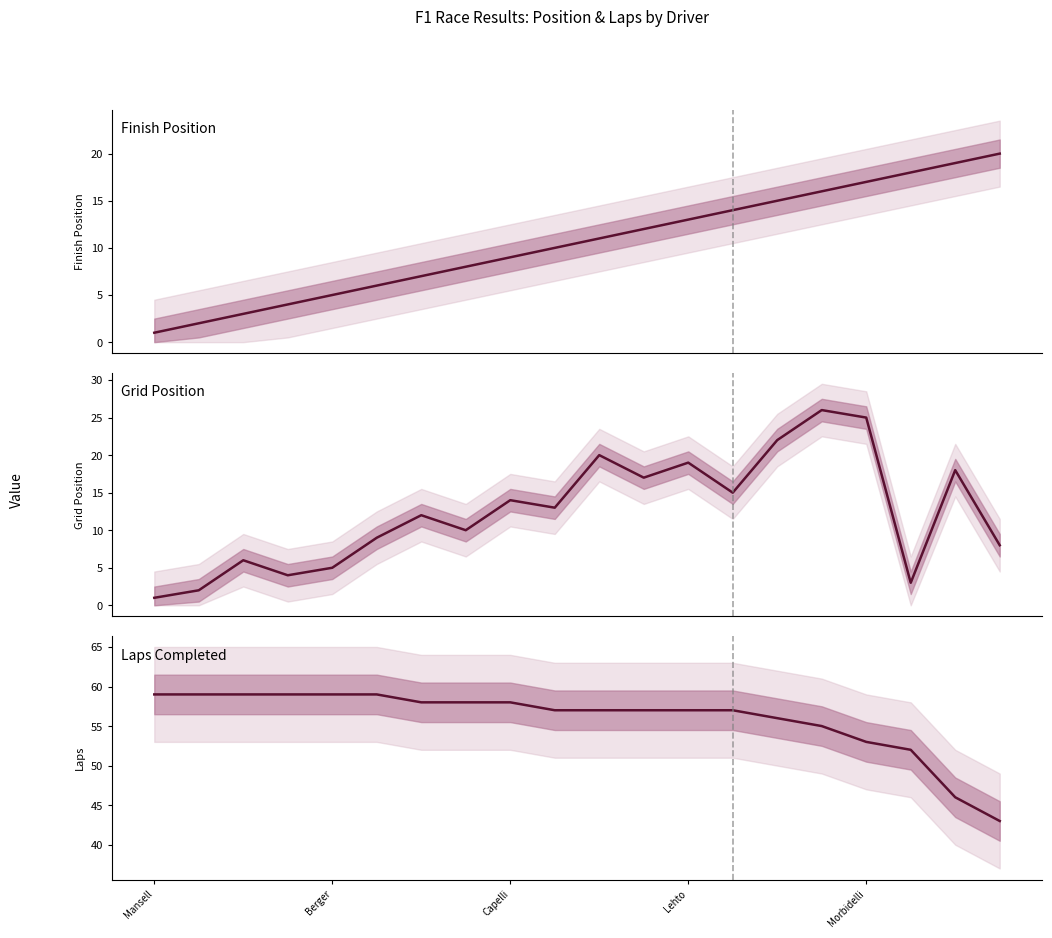

What is the average value of the Laps Completed series?

56